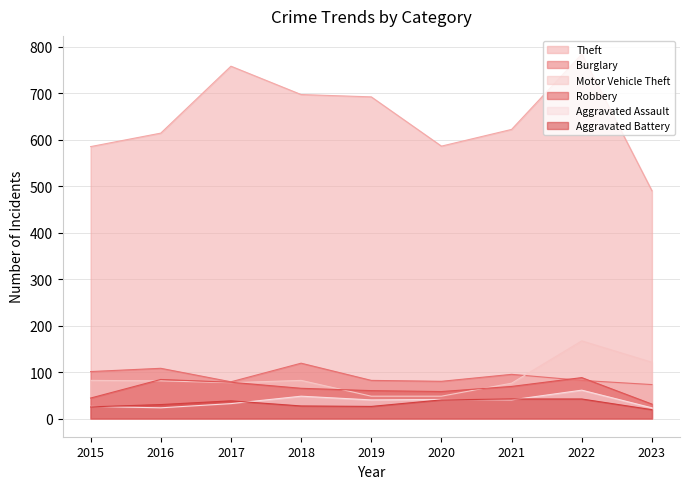

Where is Robbery nearest to the value 59?

2019